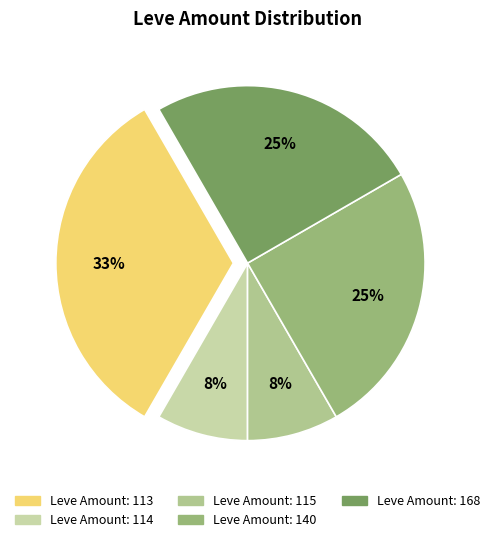

How many slices are in this pie chart?

5